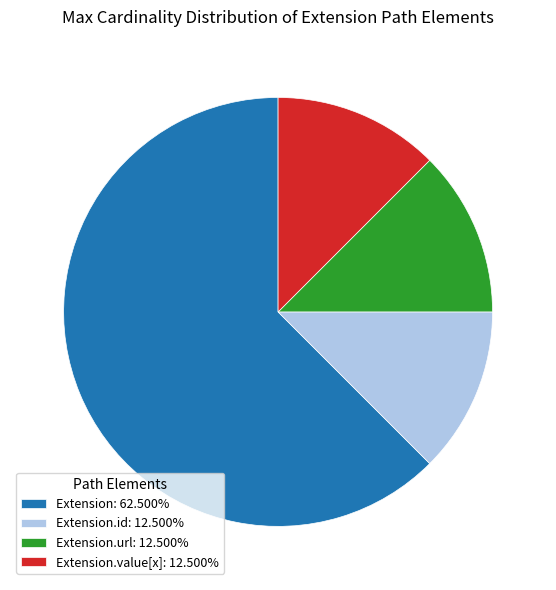

Is there a majority slice in this chart?

Yes